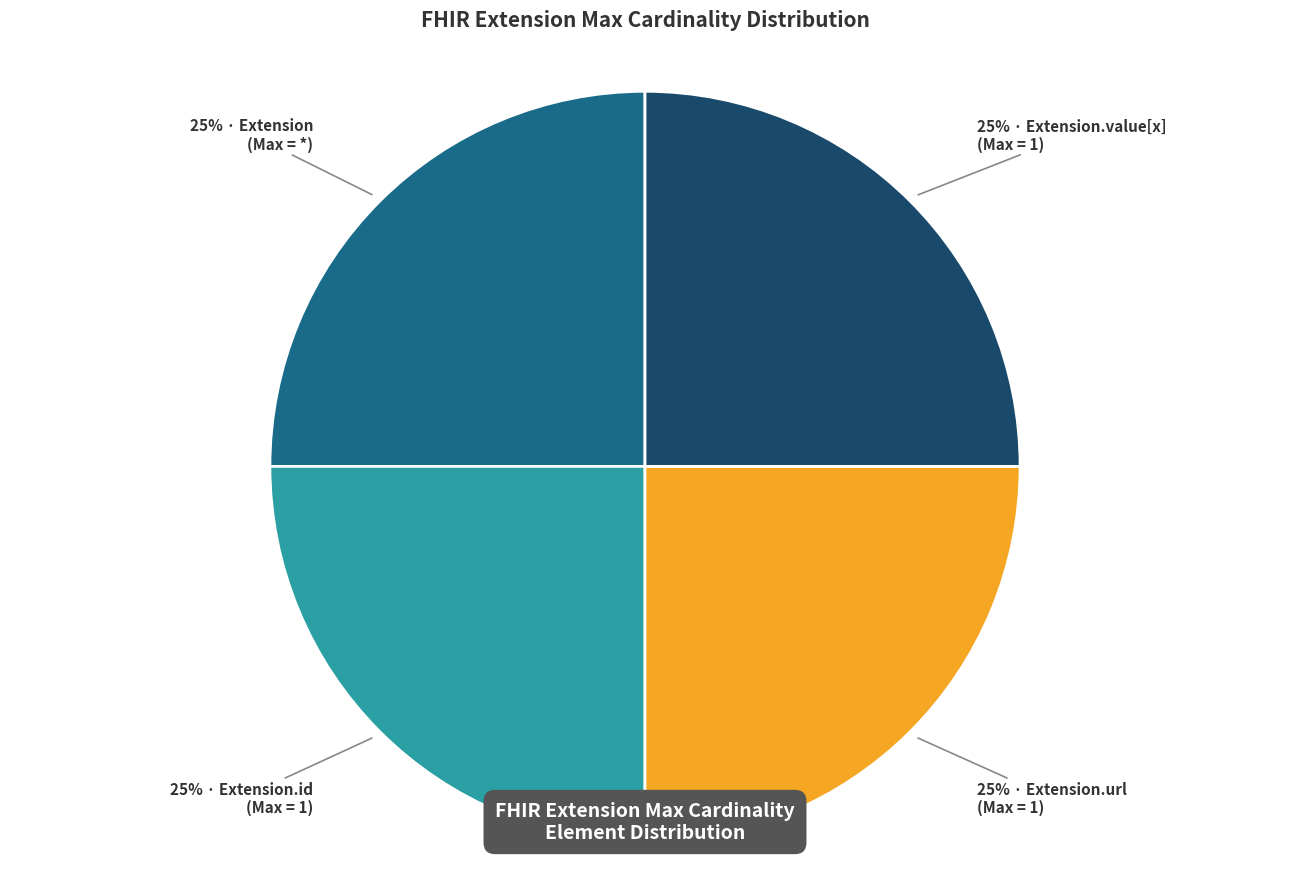

True or false: 25% · Extension.url (Max = 1) accounts for 19% of the total.

False